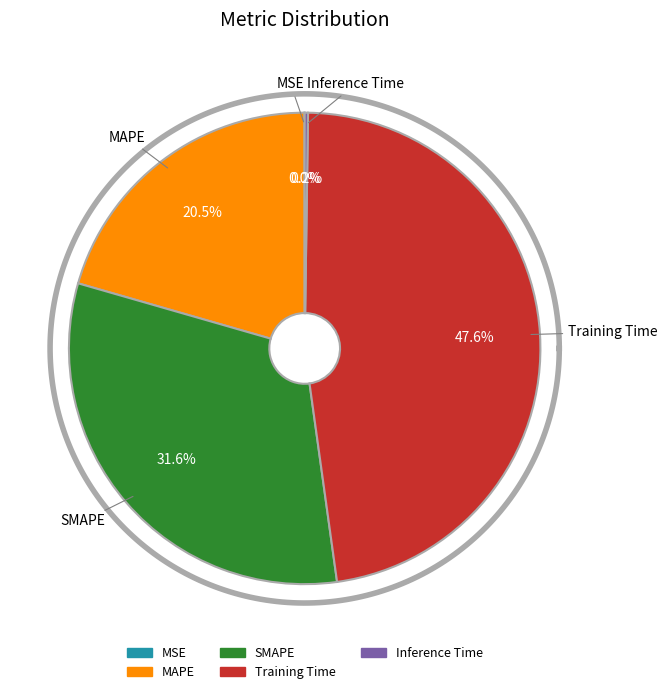

Is it true that Training Time is 57% of the pie?

False